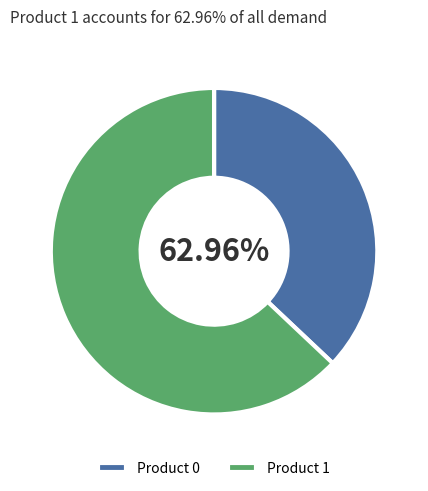

Combined, do 9 and 9 account for over 50%?

No